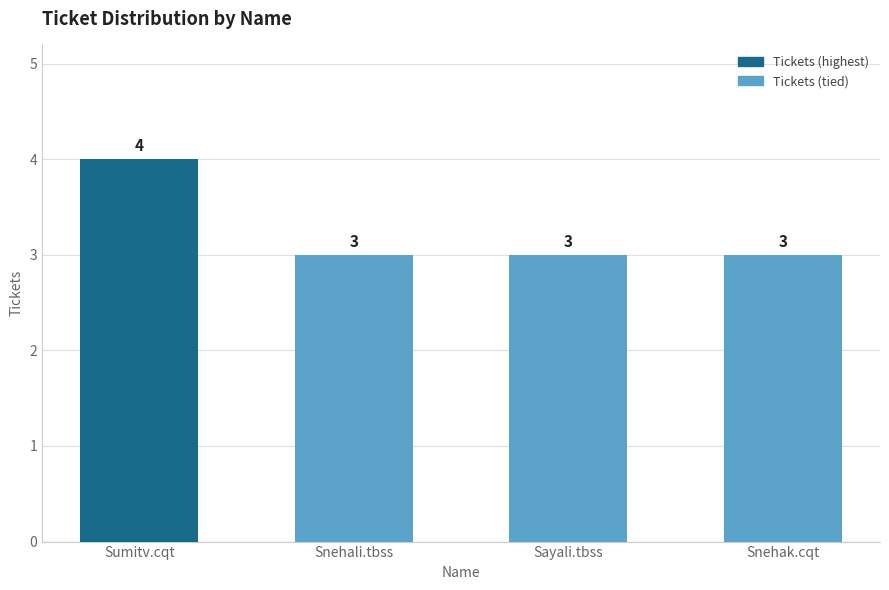

Is it true that the value at Snehali.tbss is 3?

True